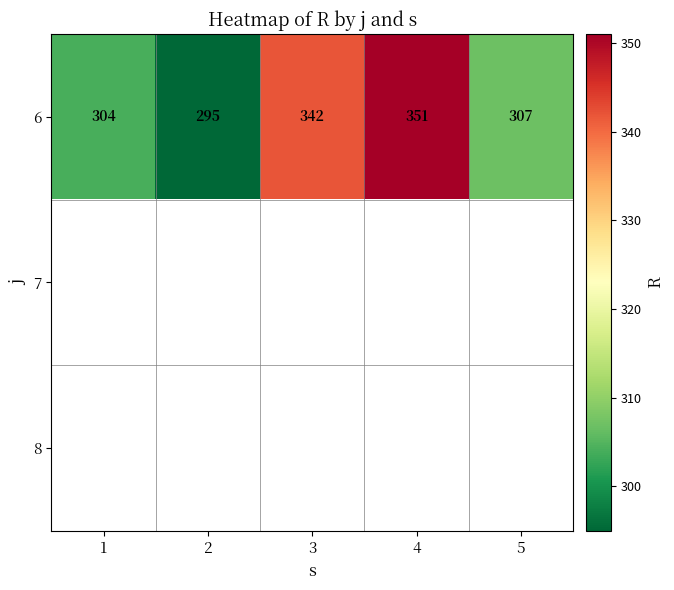

At which label is 6 closest to 323?

5